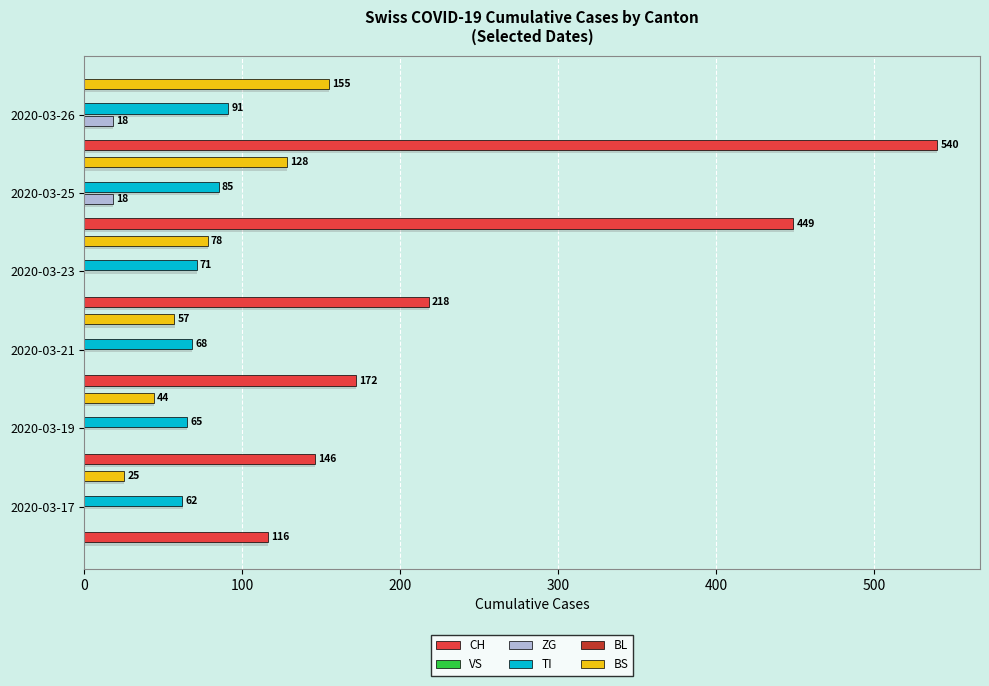

Which series has the widest spread of values?

CH